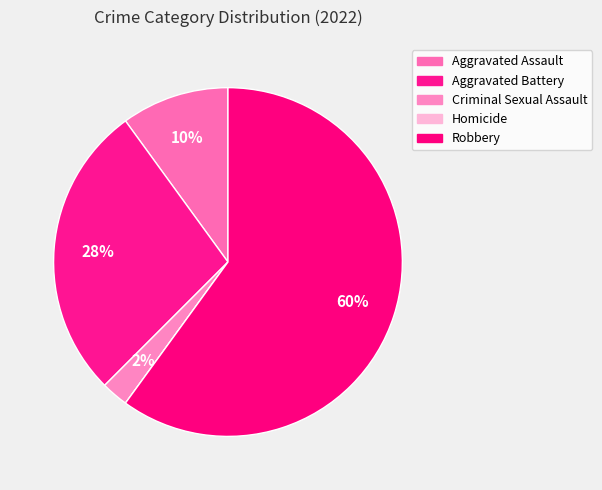

To the nearest percent, what portion does Criminal Sexual Assault represent?

2%